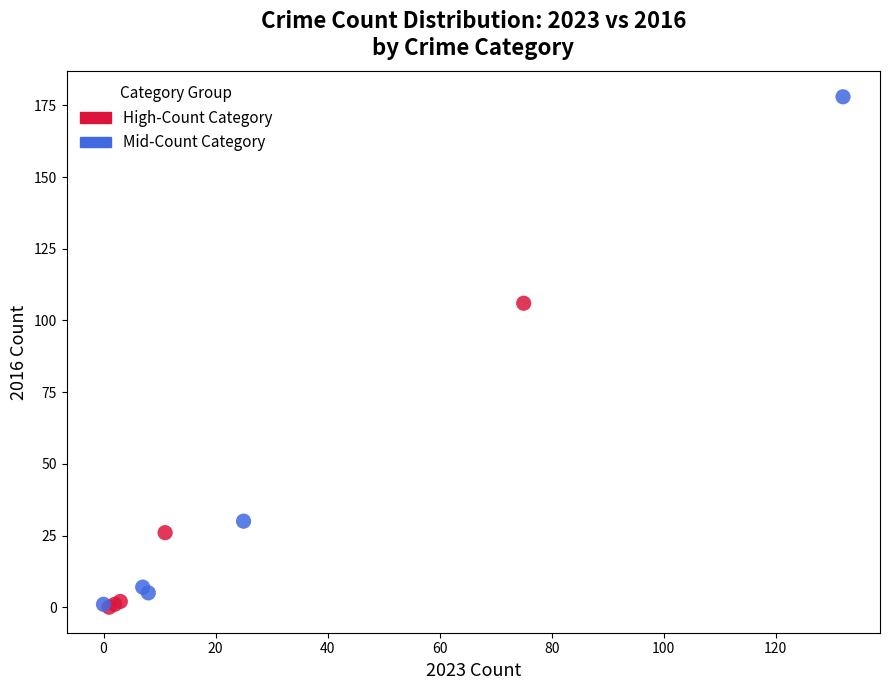

Which series has the largest Y range (max minus min)?

Mid-Count Category